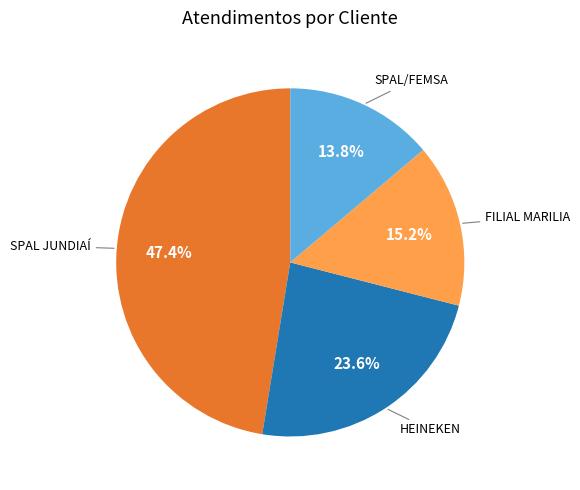

Is there a majority slice in this chart?

No